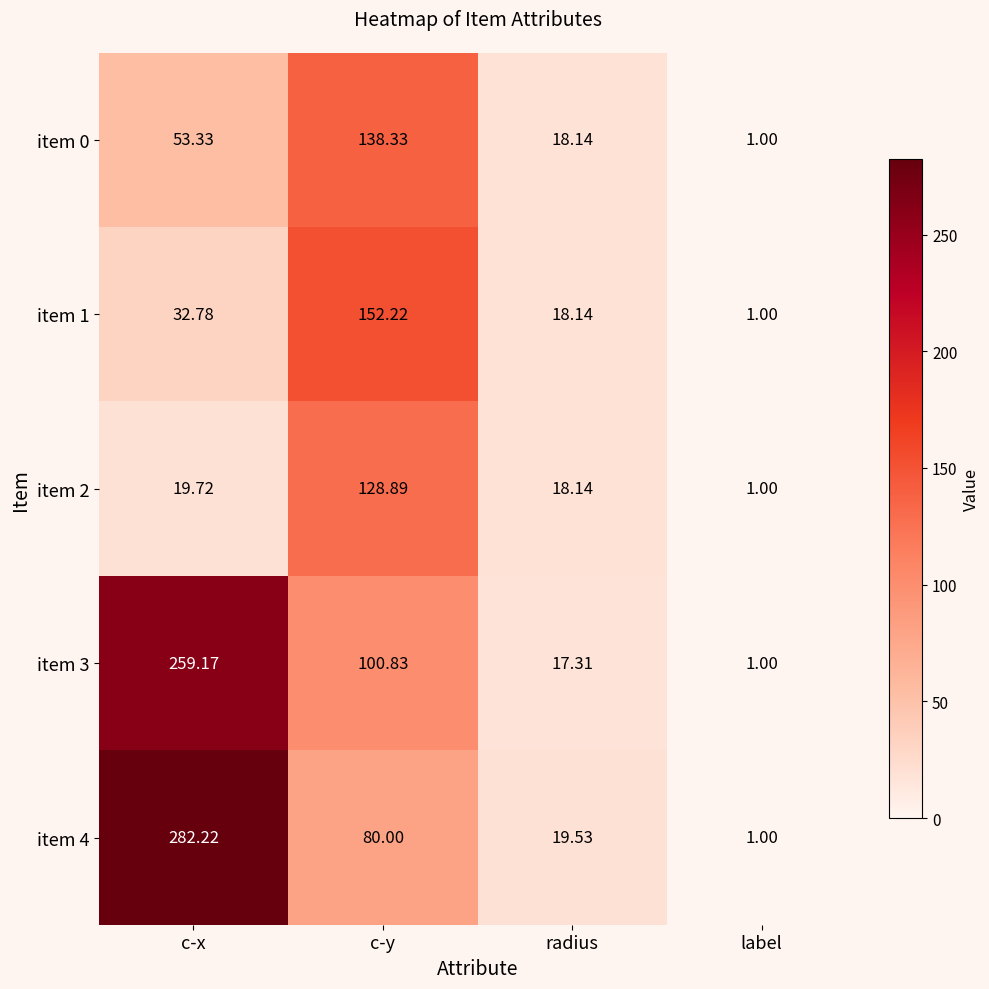

At which category does the chart reach its peak across all series?

c-x